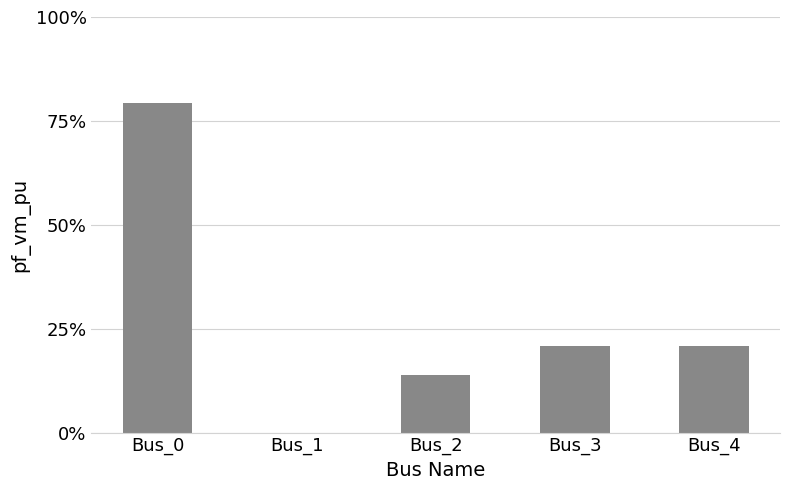

Are the bars horizontal?

No